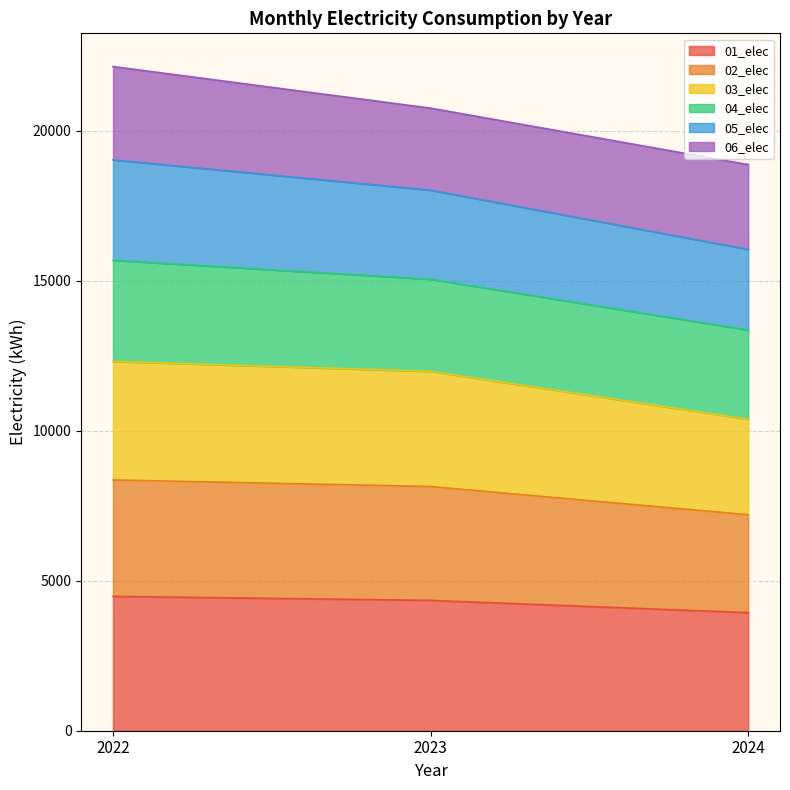

How many lines are shown in the chart?

6